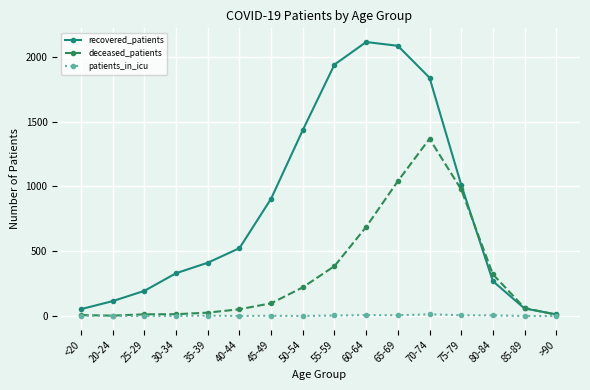

Is the value of patients_in_icu at 35-39 greater than the value of recovered_patients at 40-44?

No